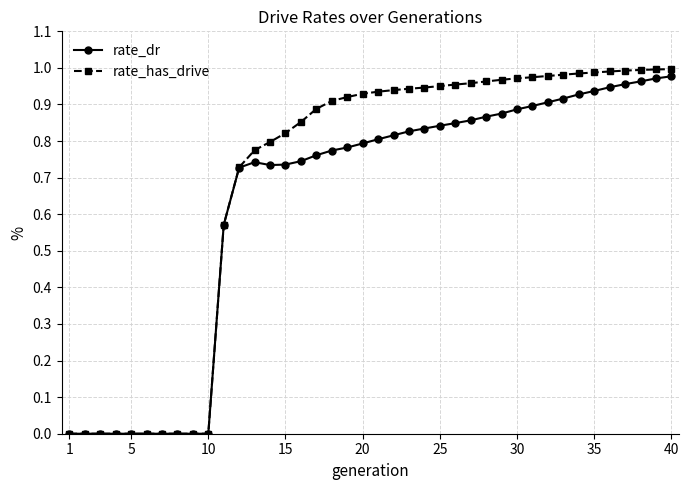

List the series in order of their overall mean, lowest first.

rate_dr, rate_has_drive